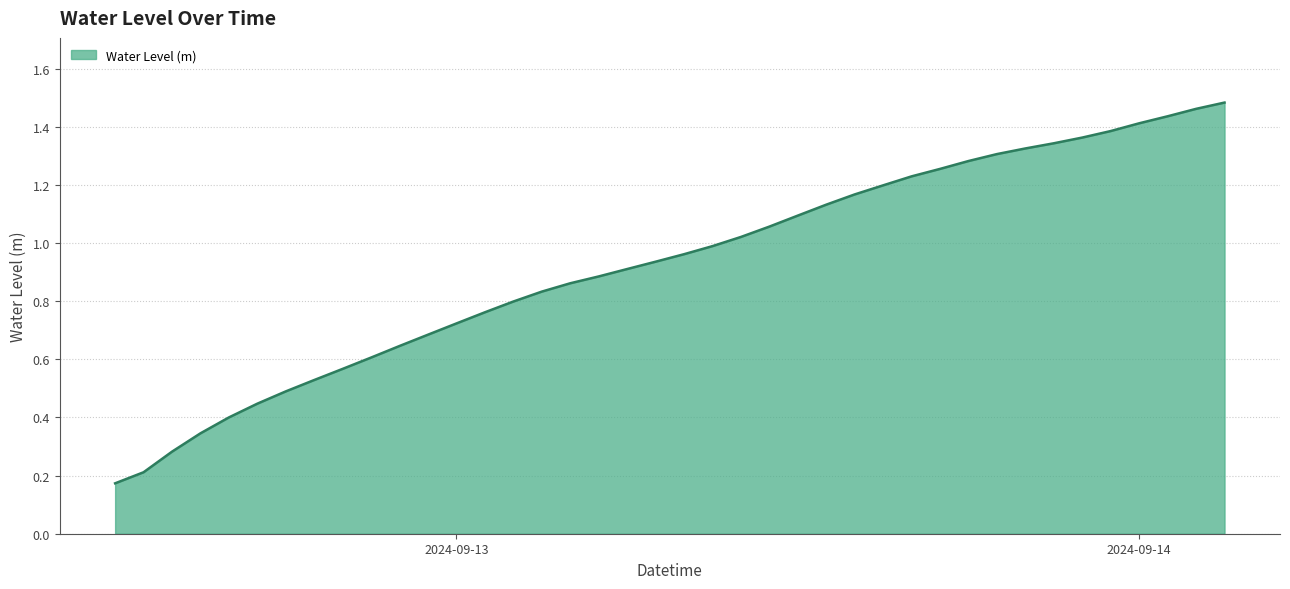

Does the chart have visible grid lines?

Yes